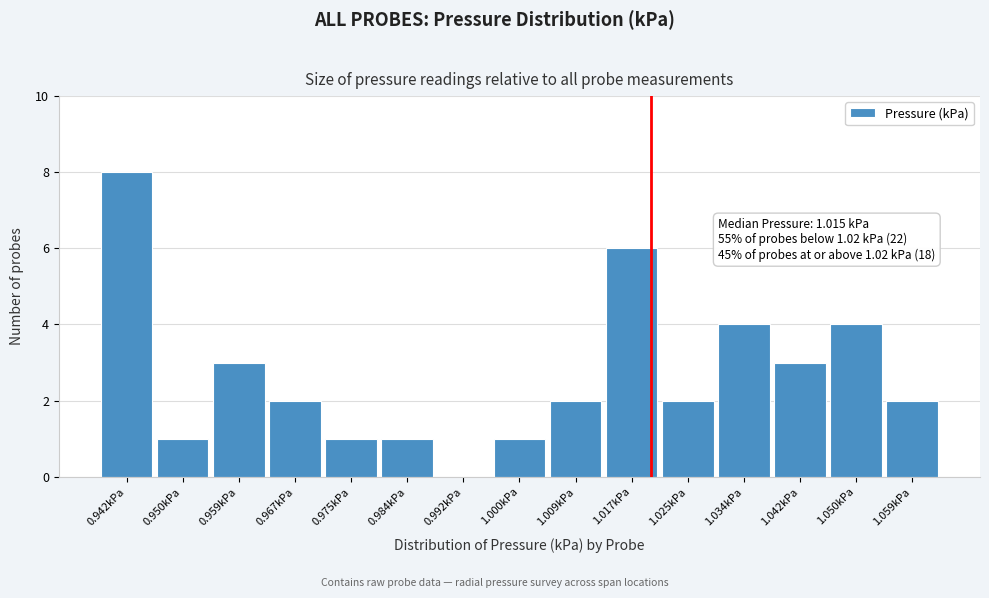

Which range on the x-axis has the tallest bar?

0.938 to 0.946